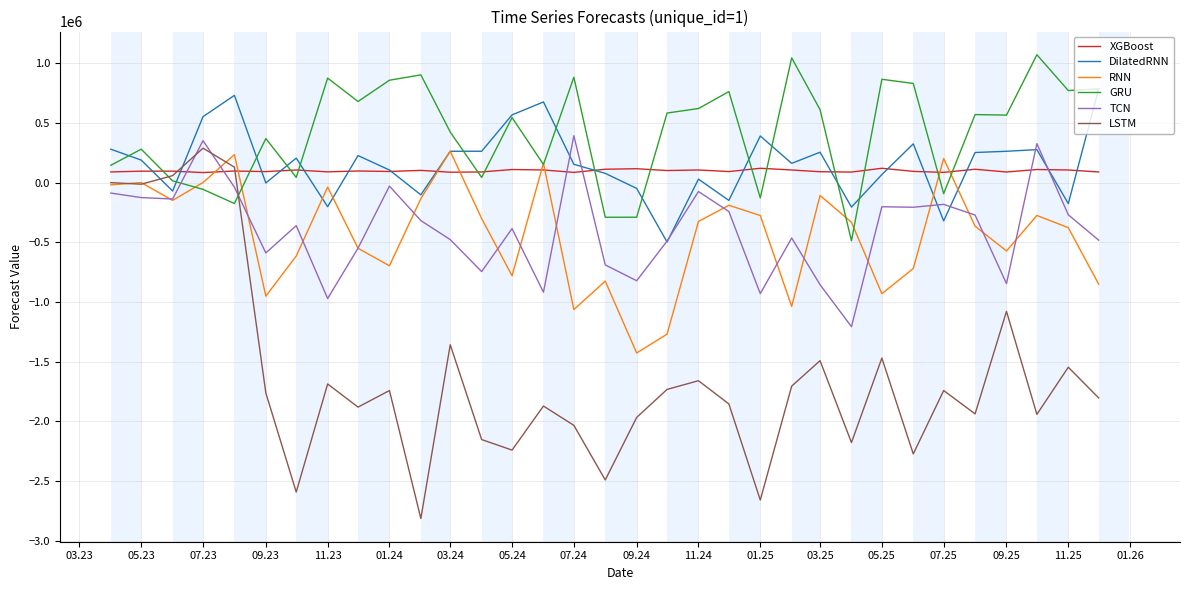

Which series has the largest total across all categories?

GRU